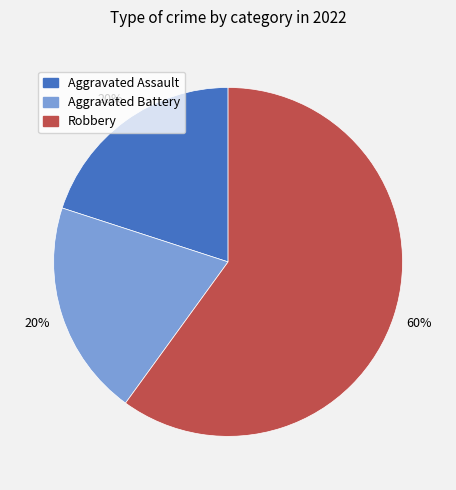

How many slices are in this pie chart?

3